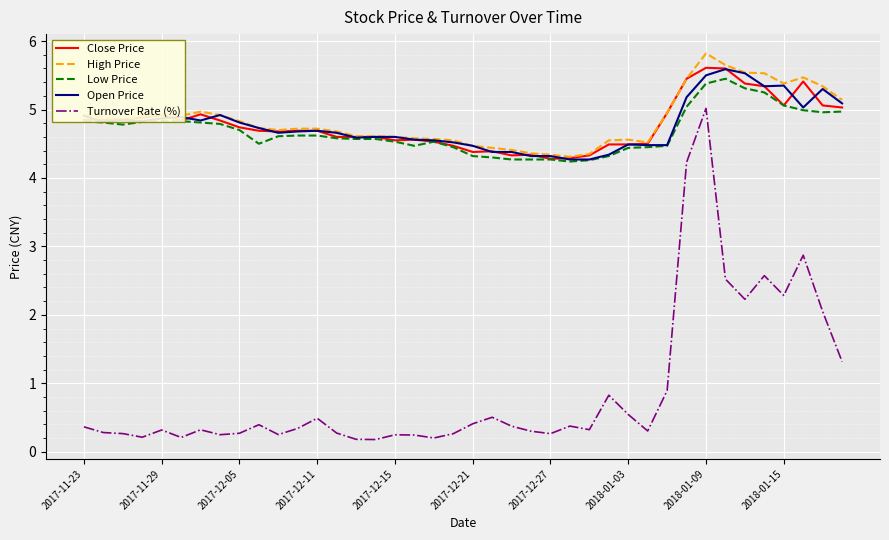

Which series has the widest spread of values?

Turnover Rate (%)